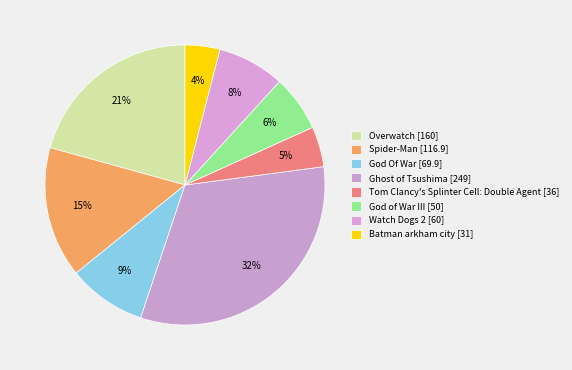

To the nearest percent, what is the average slice percentage?

12%